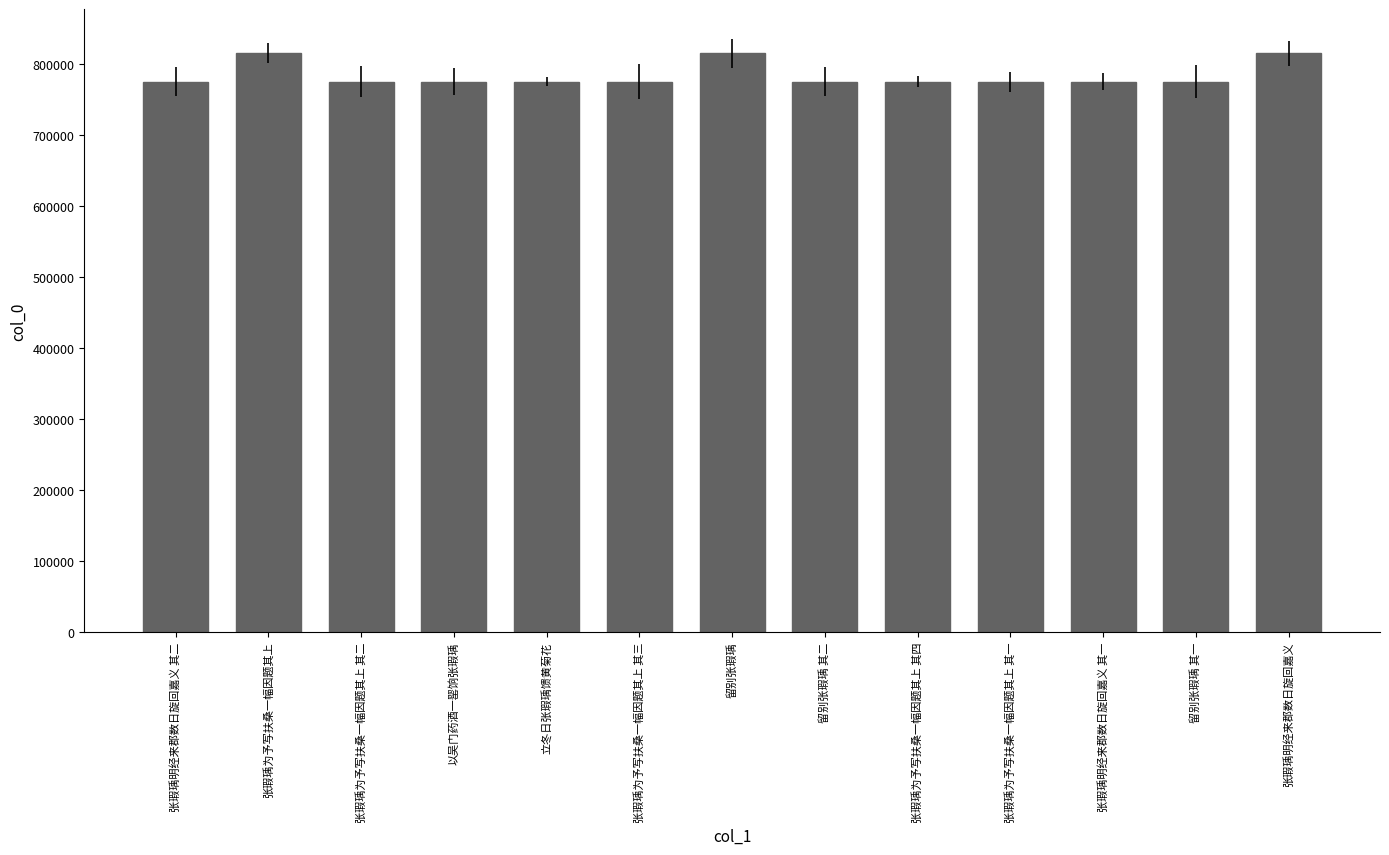

What is the sum of all values?

10199665